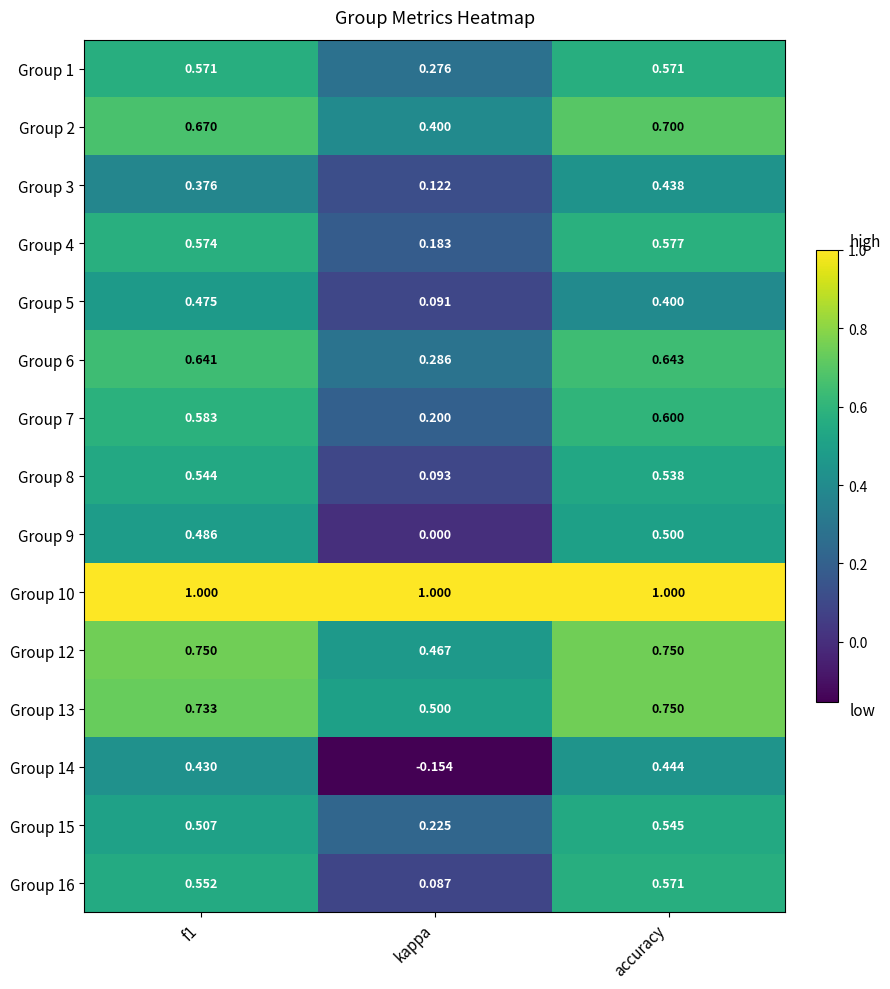

At which category is the sum across all series the highest?

accuracy